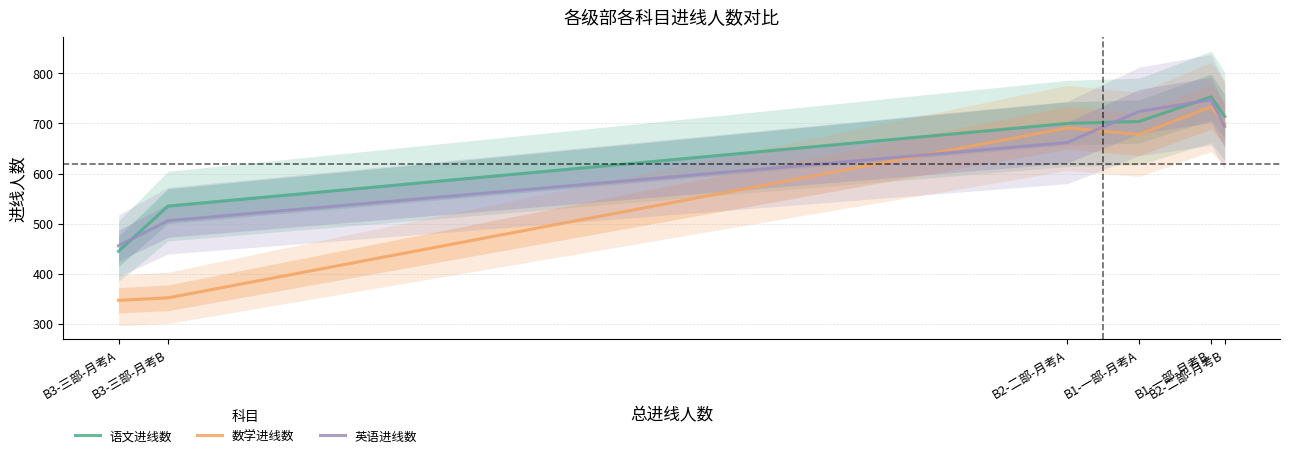

What is the difference between the highest and lowest values at B1-一部-月考B?

20